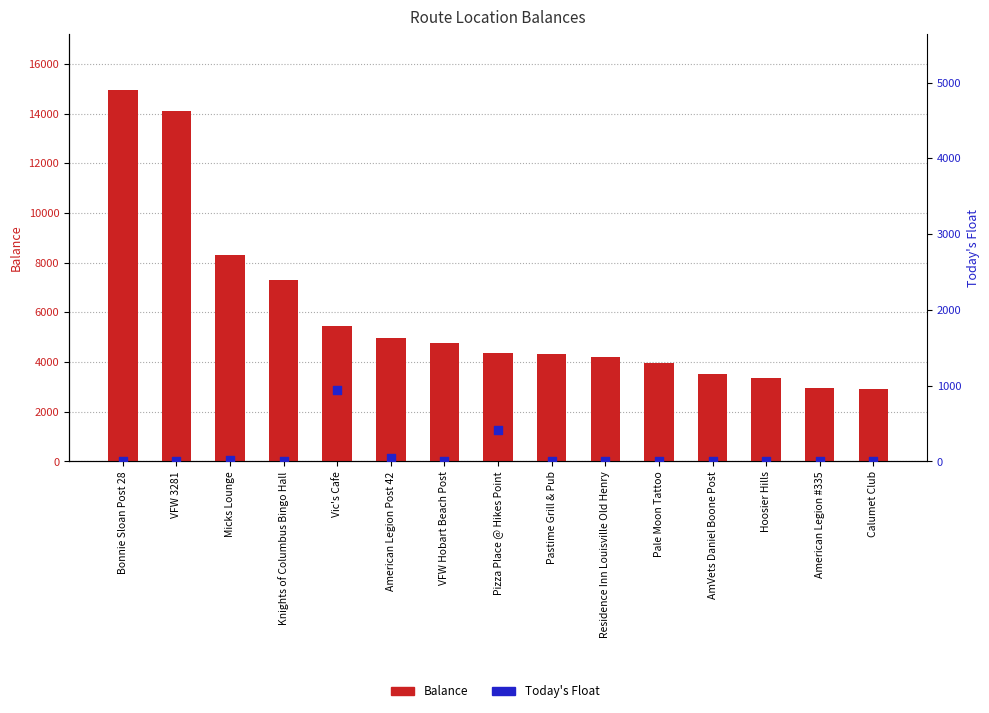

Which series reaches the maximum Y coordinate?

Balance